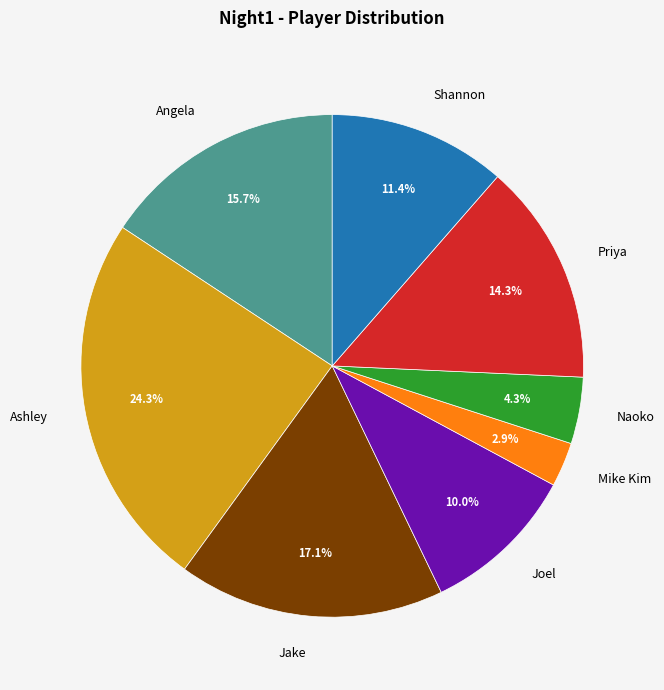

Which category has the smallest portion of the pie?

Mike Kim